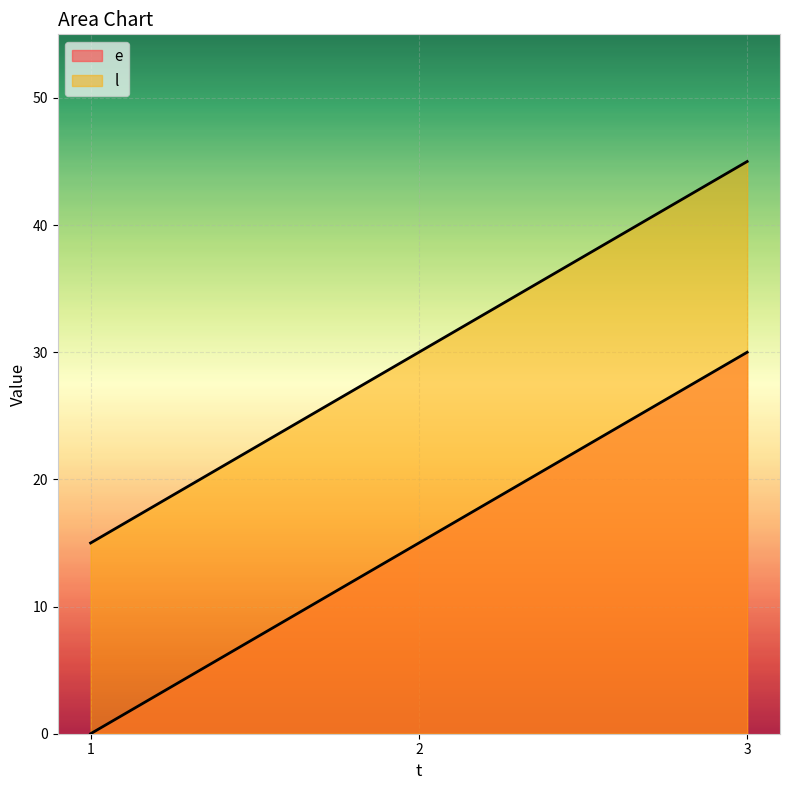

Reading right to left, what are all the values shown in this chart?

e: 3=30	2=15	1=0
l: 3=45	2=30	1=15